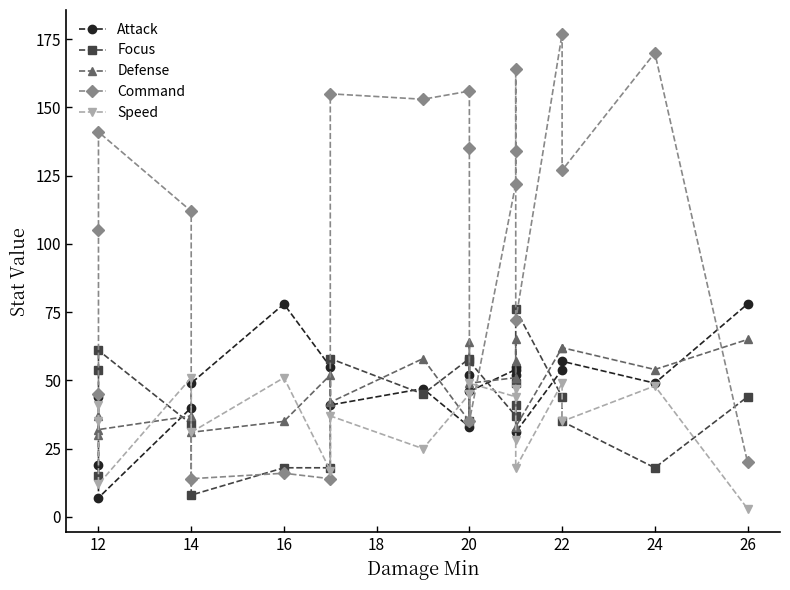

The value of Defense at 12 is 13. True or false?

False